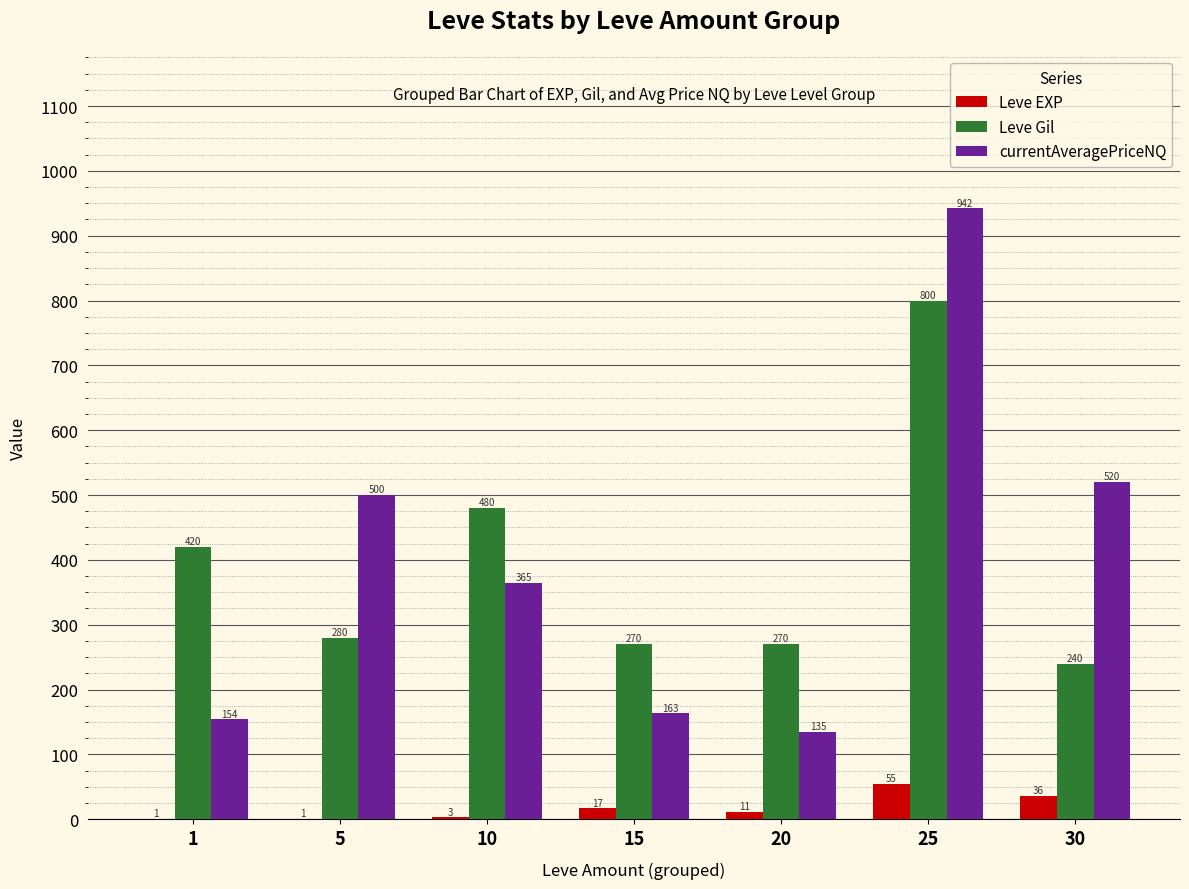

The Leve EXP series shows 36 at 30. True or false?

True